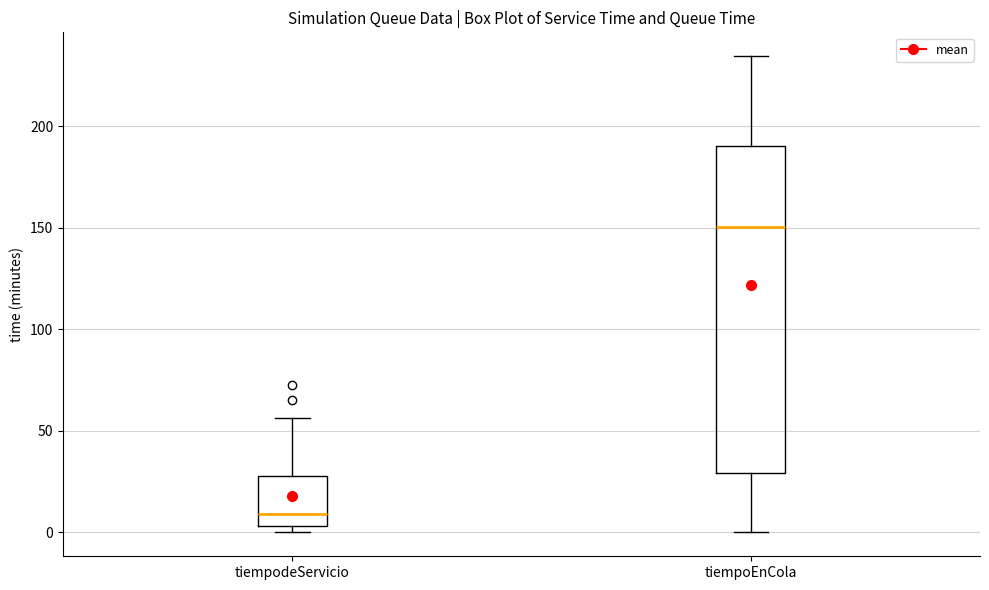

Where is the lower edge of the box for tiempodeServicio on the y-axis? The values are not printed on the chart, so give them approximately, as read against the axis.

5